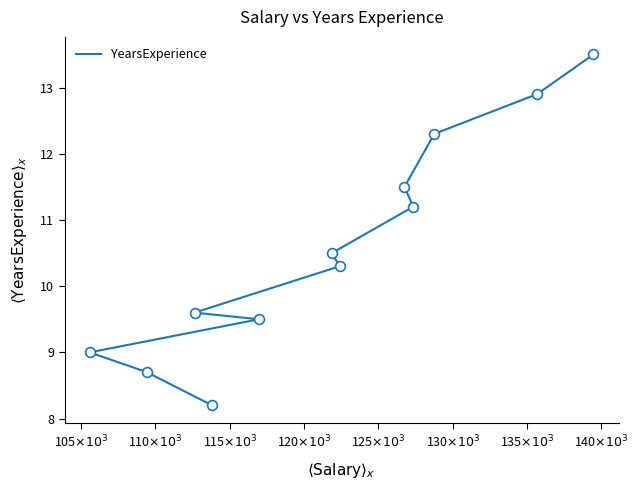

Approximately how many times larger is the value at 140$\times 10^3$ compared to 105$\times 10^3$?

1.4